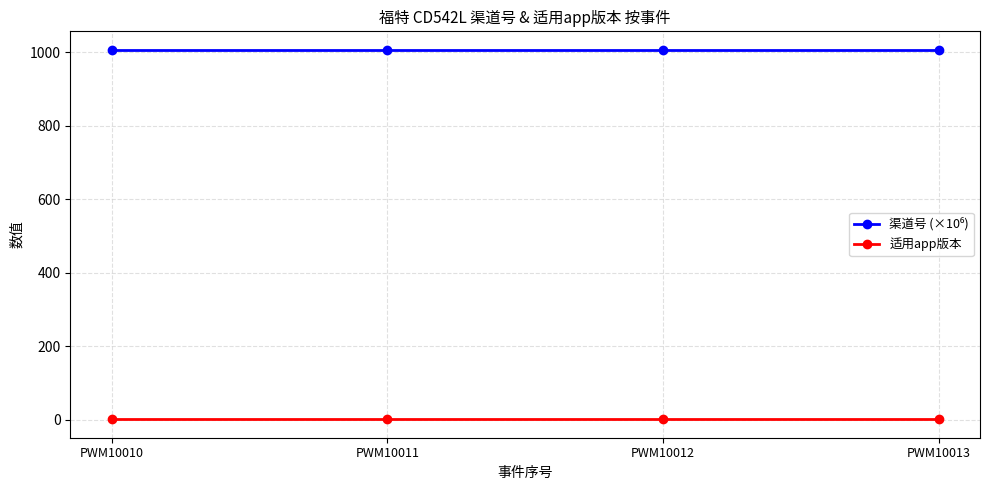

Is this an area chart (filled region under the line)?

No